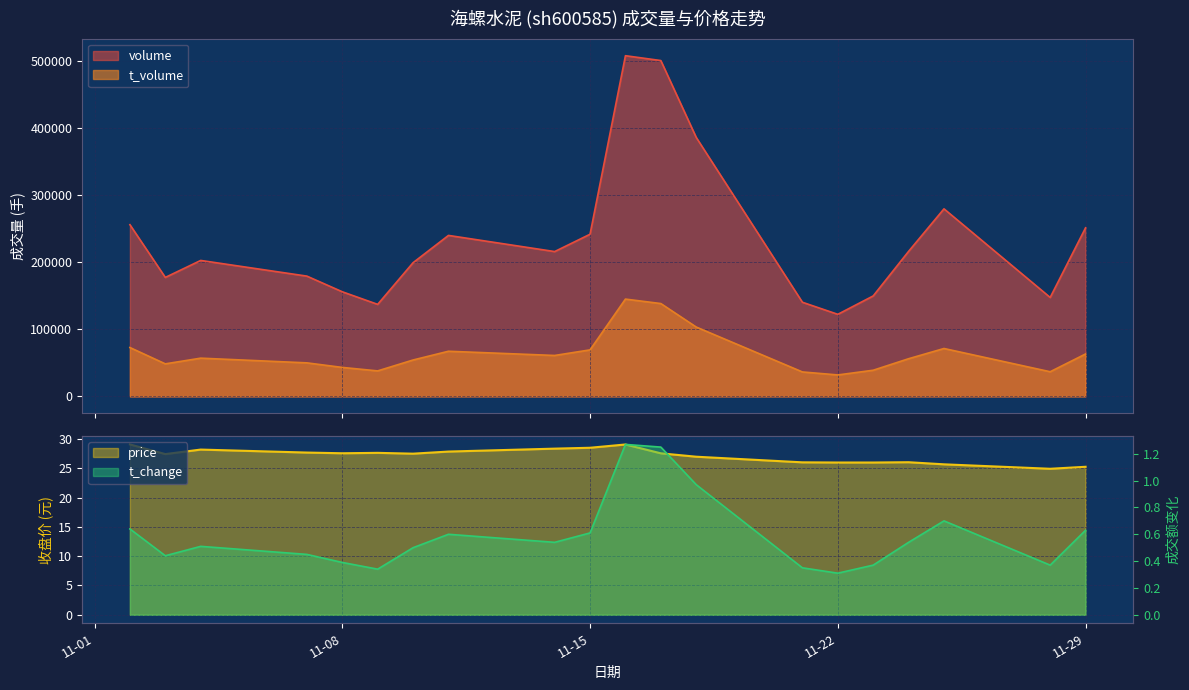

True or false: t_change and price intersect in this chart.

False